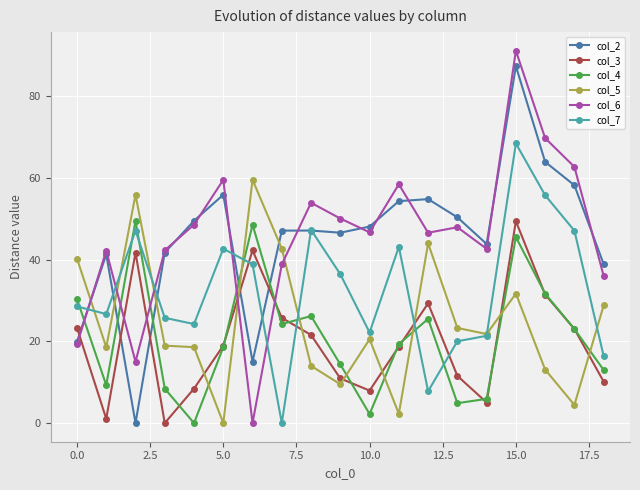

What is the sum of all col_2 values?

863.7